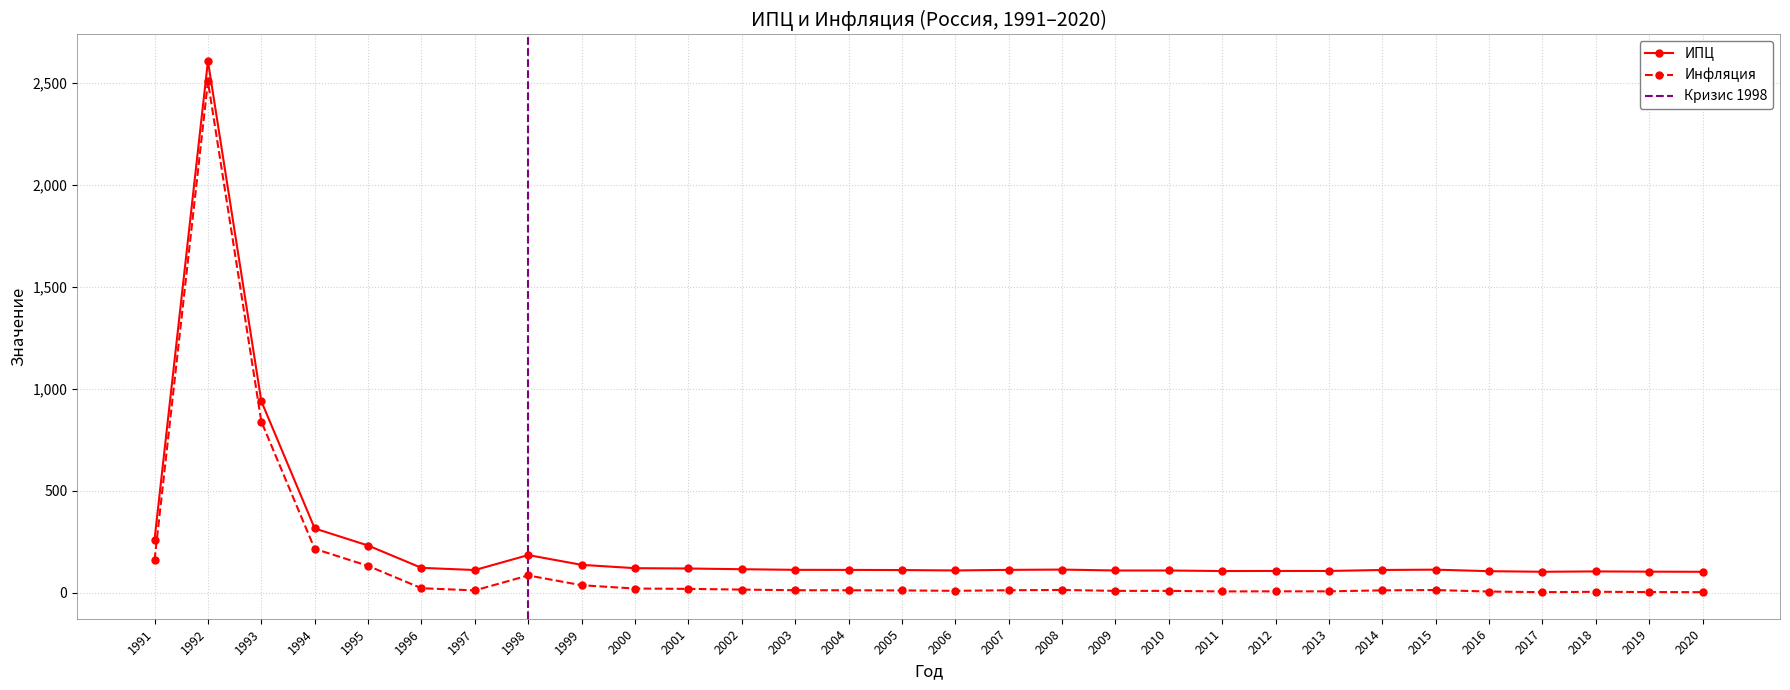

What is the difference between the Инфляция values at 2006 and 2009?

0.2